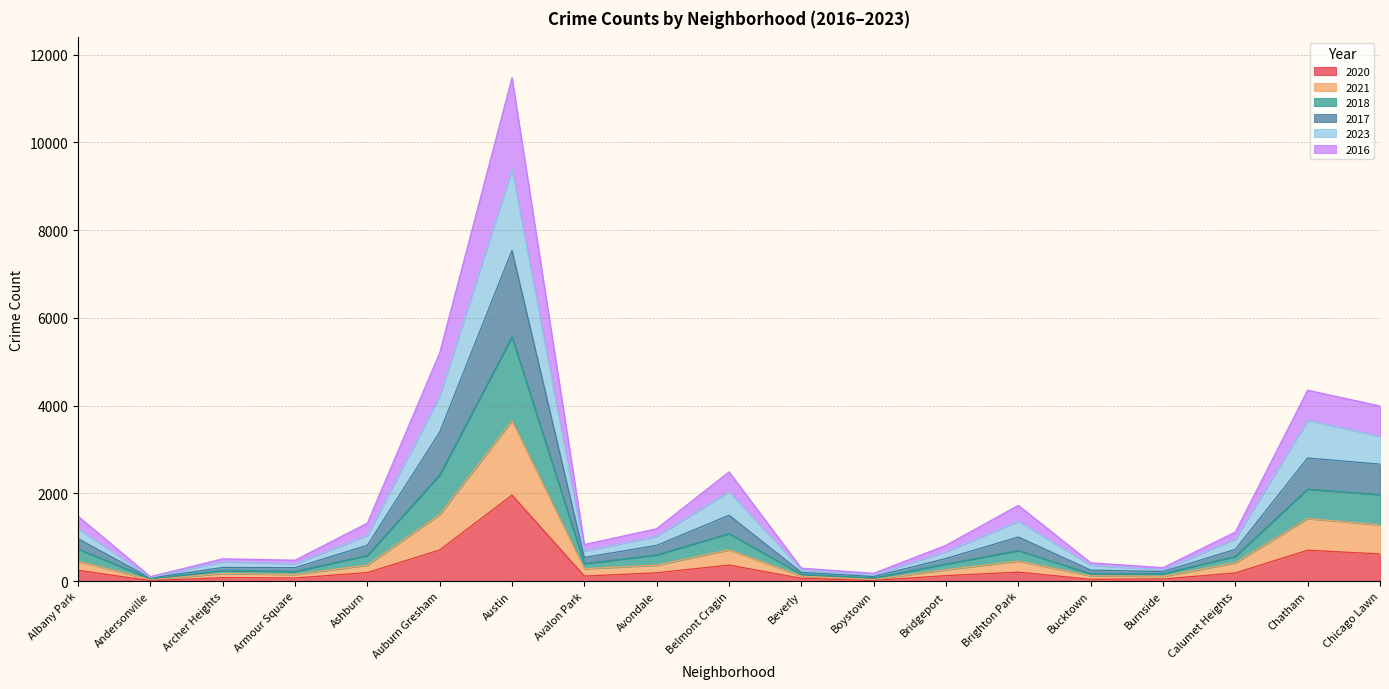

Is it true that 2021 equals 147 at Beverly?

False